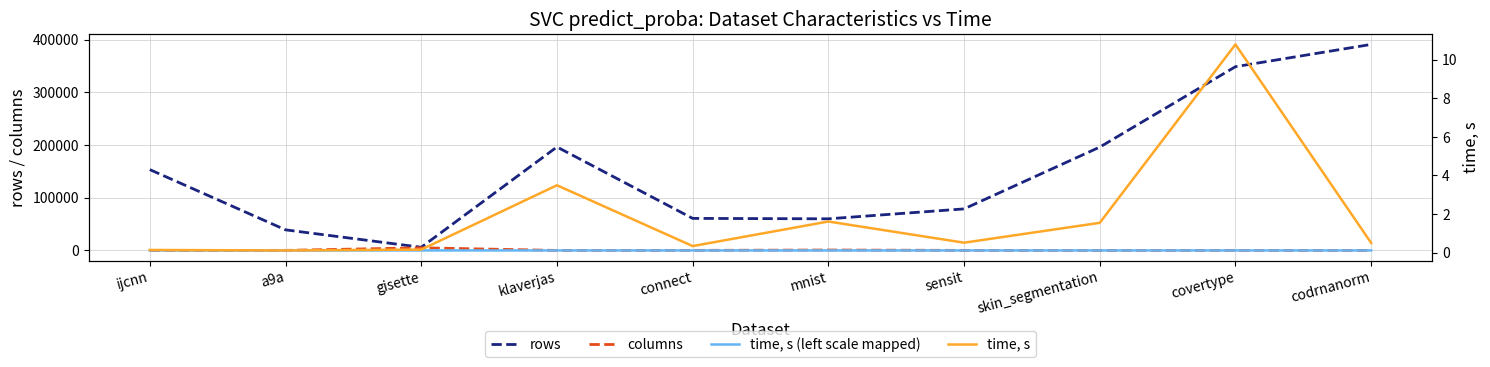

At which label does rows first exceed 153344?

klaverjas